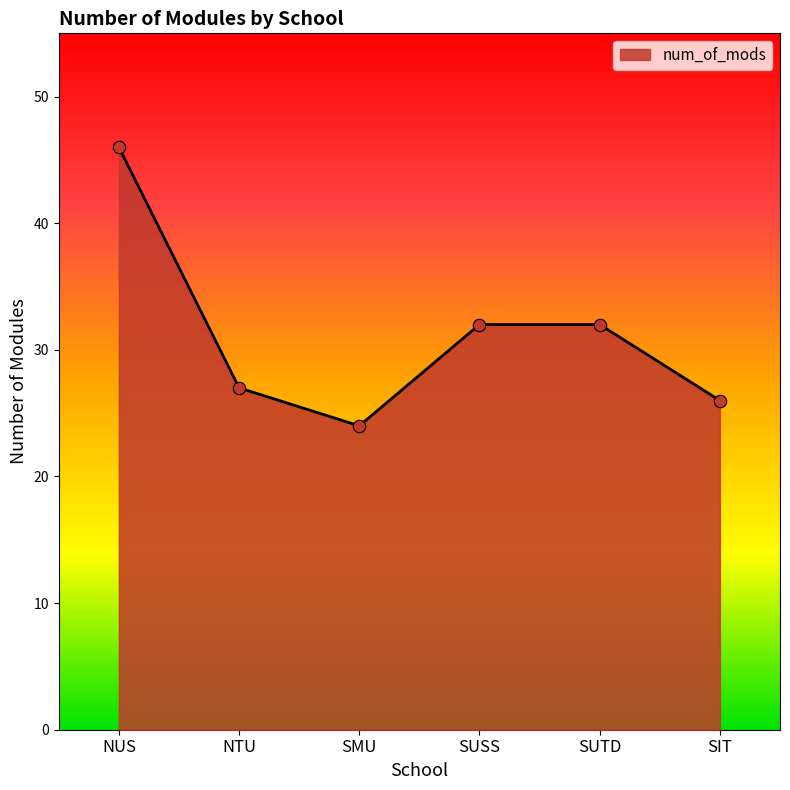

What is the change in value from NUS to SMU?

-22